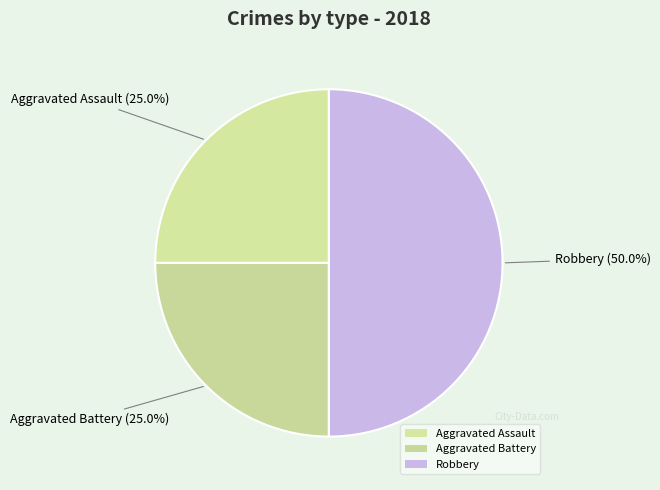

True or false: Aggravated Battery accounts for 25% of the total.

True